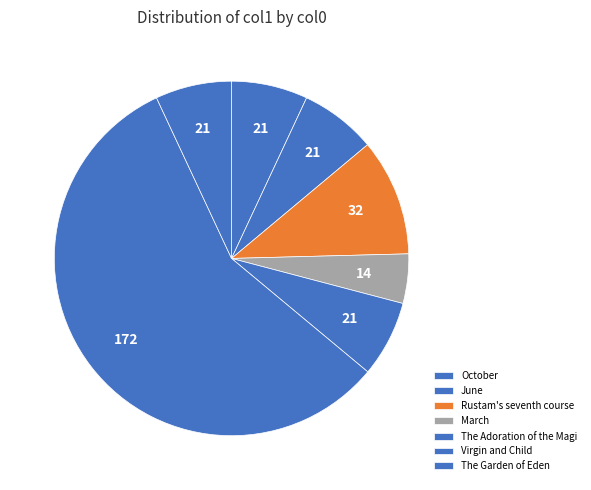

How many slices are in this pie chart?

7